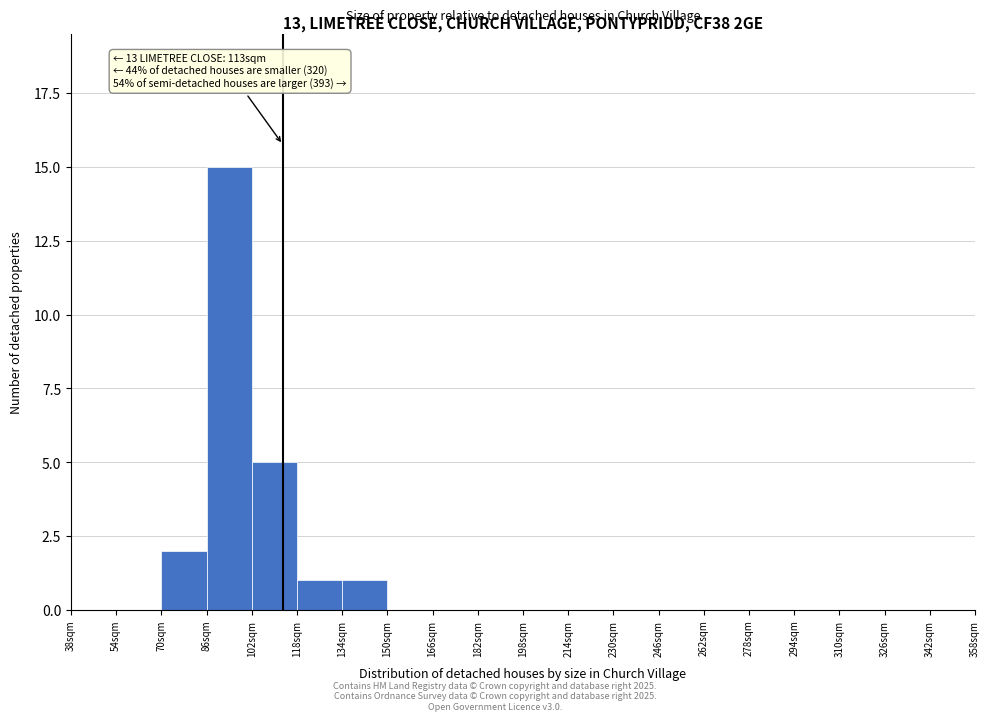

Which range on the x-axis has the tallest bar?

86 to 102